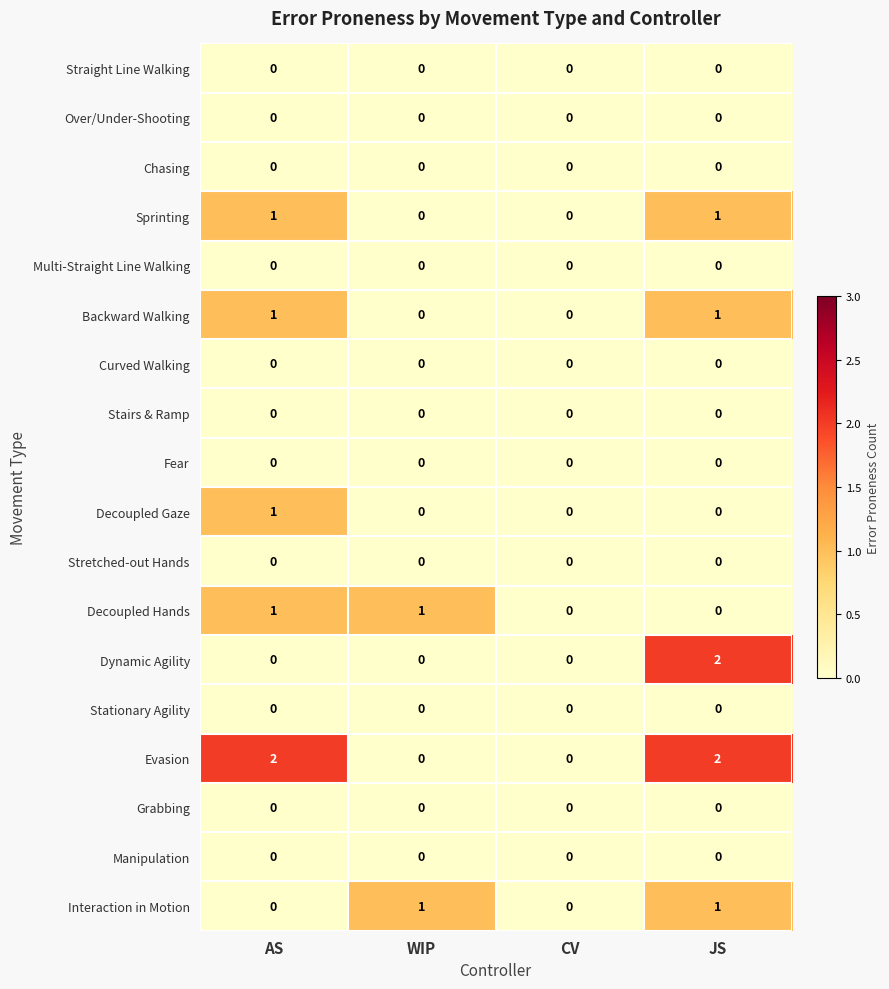

How many data points does each series have?

4